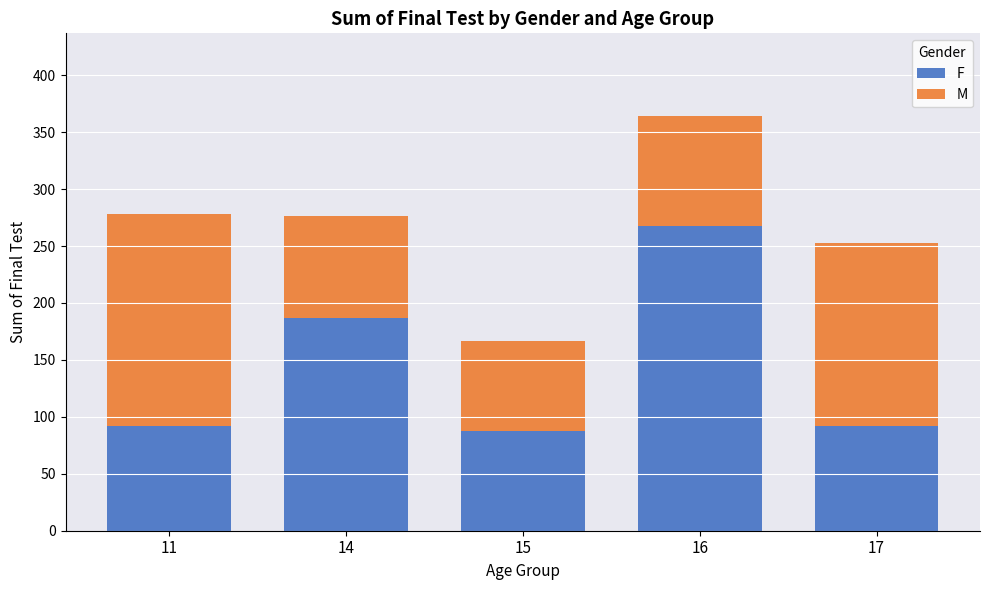

What is the sum of all F values?

727